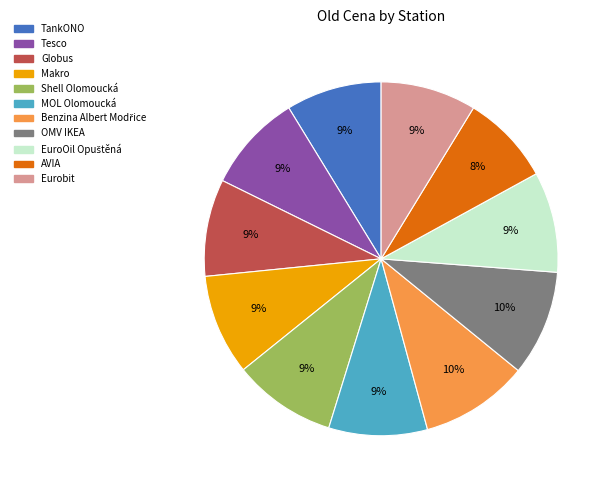

To the nearest percent, what is the average slice percentage?

9%